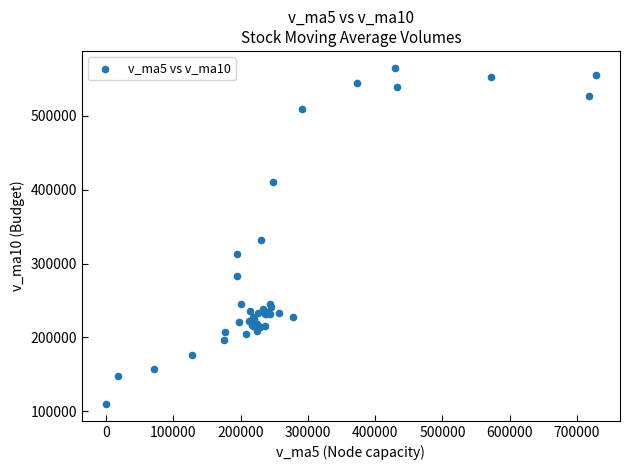

What Y value in the scatter plot is closest to 337479?

331250.8